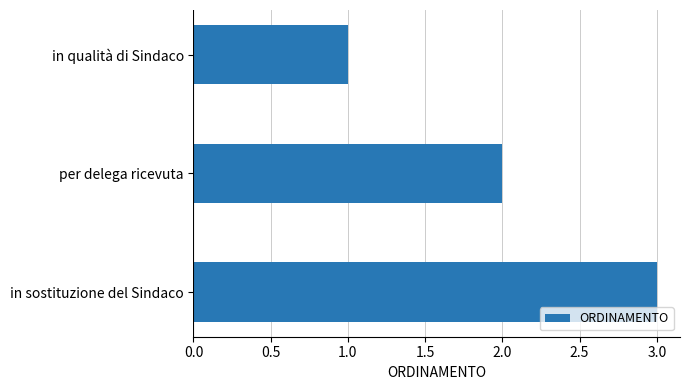

What is the label of the 1st bar from the top?

in qualità di Sindaco